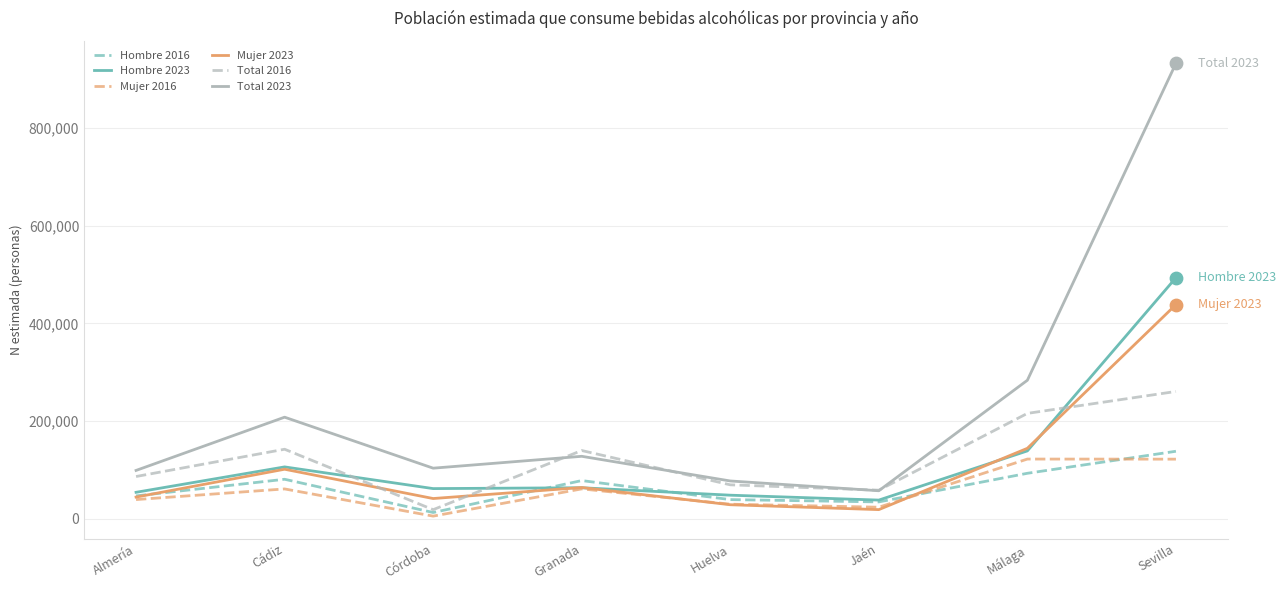

At which category is the sum across all series the highest?

Sevilla